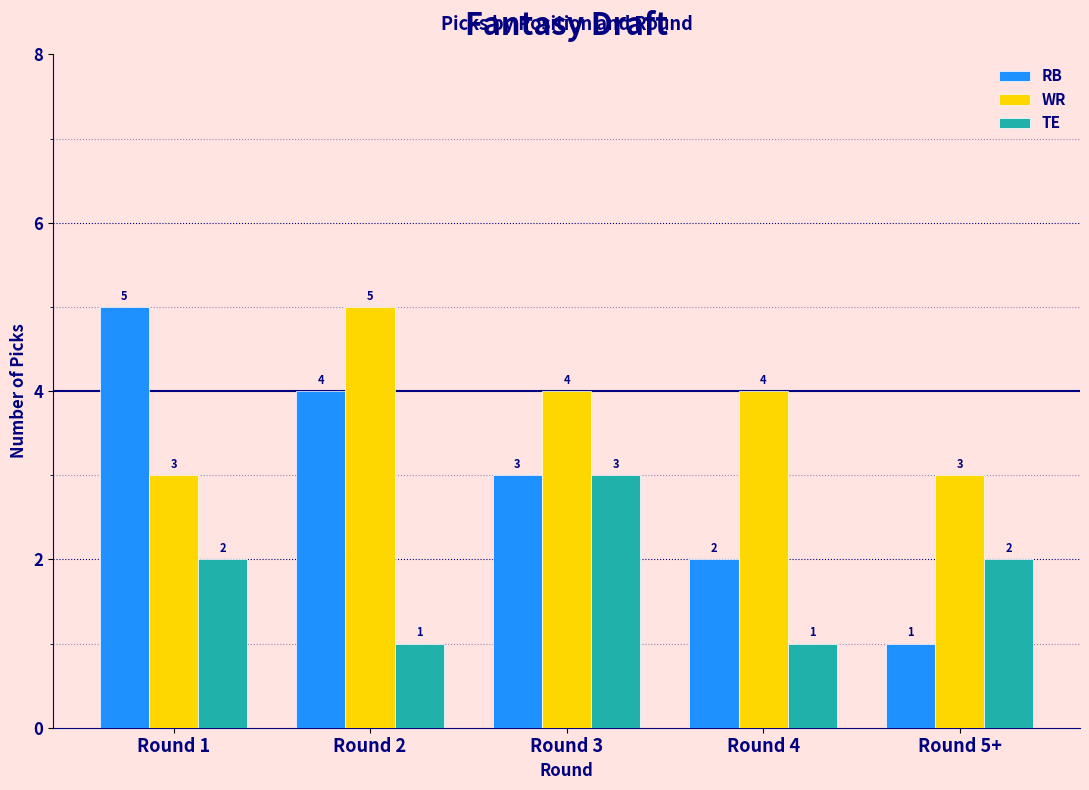

What is the label of the 5th bar from the right?

Round 1